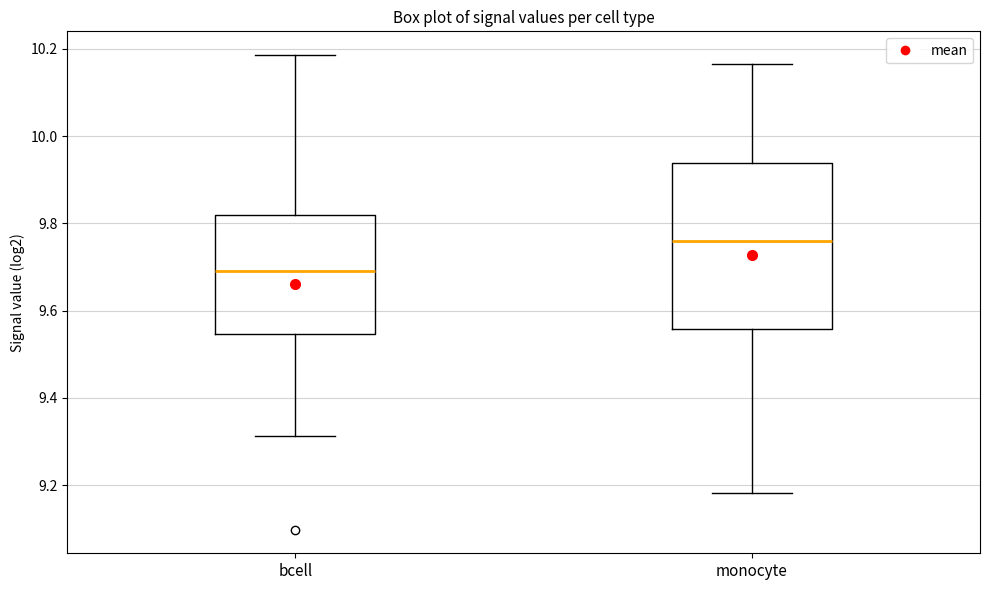

Where is the upper edge of the box for monocyte on the y-axis? The values are not printed on the chart, so give them approximately, as read against the axis.

9.94